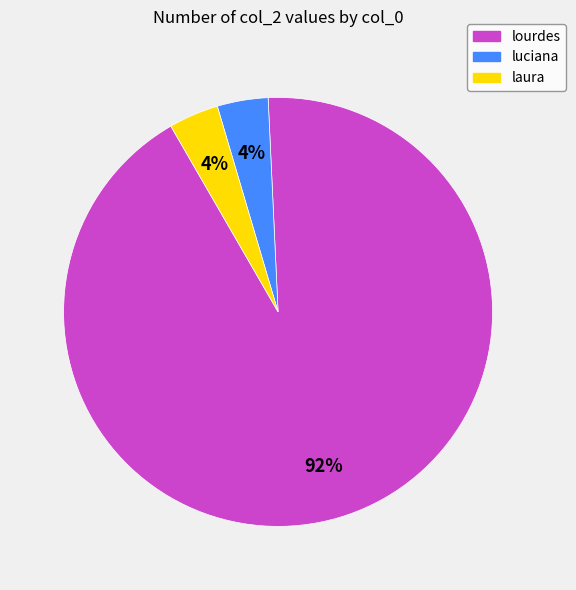

To the nearest percent, what percentage of the pie is lourdes?

92%